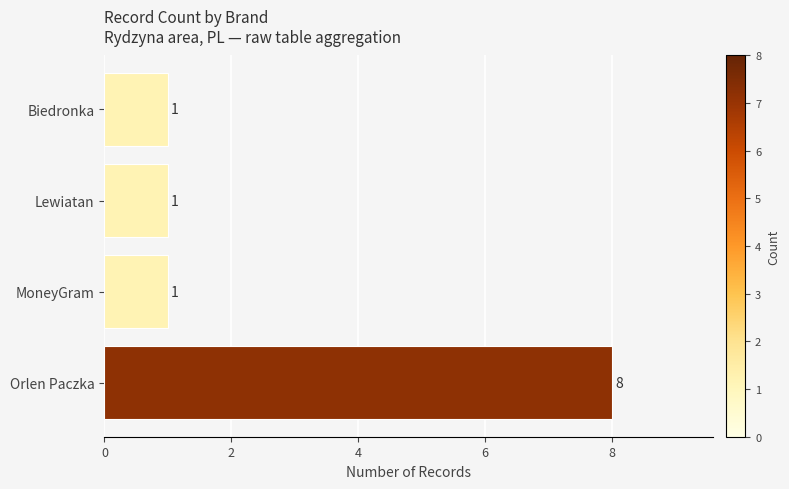

Approximately how many times larger is the value at MoneyGram compared to Biedronka?

1.0